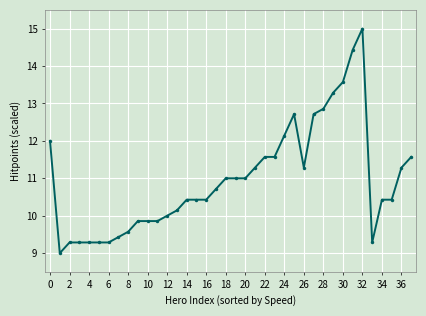

What is the average value?

11.0